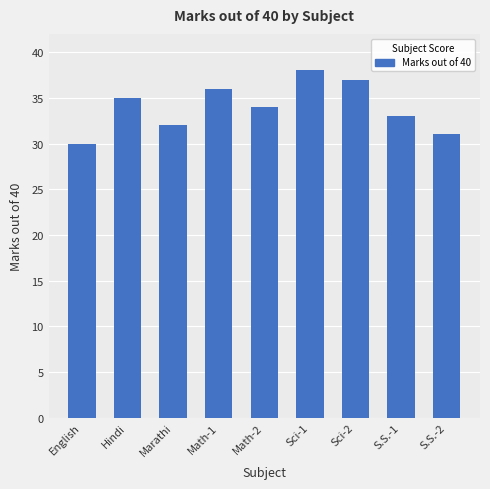

The value at S.S.-1 is 23. True or false?

False